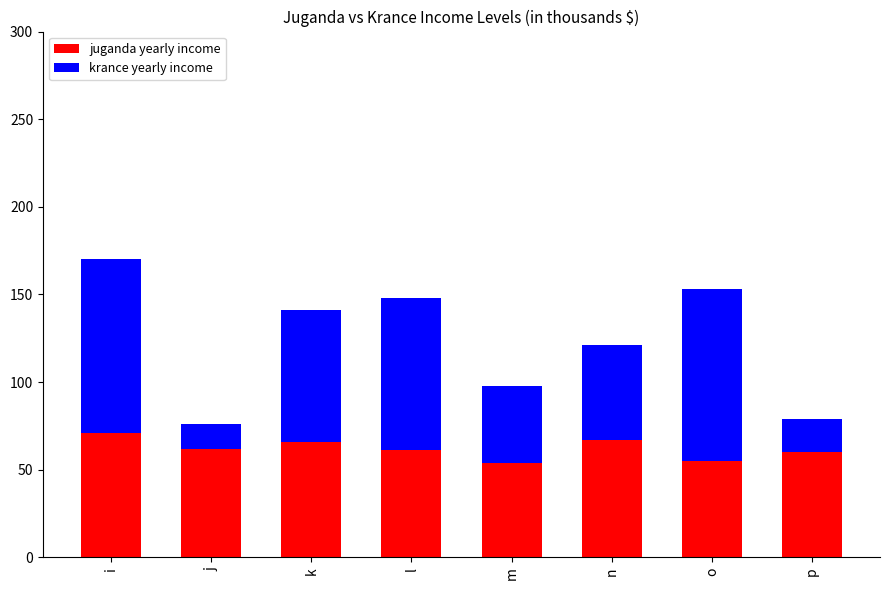

What is the minimum value for juganda yearly income?

54